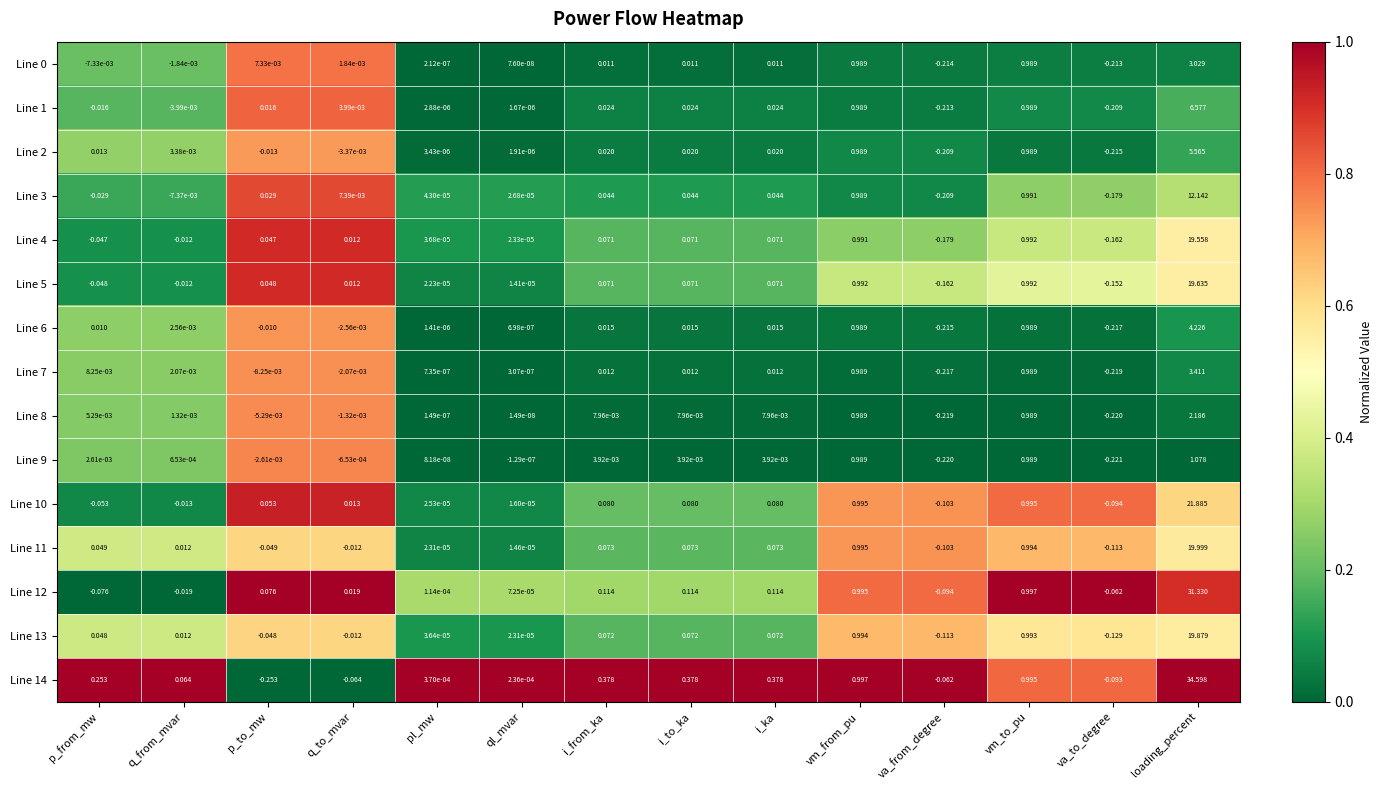

Where does the Line 10 series first go above 0?

p_to_mw